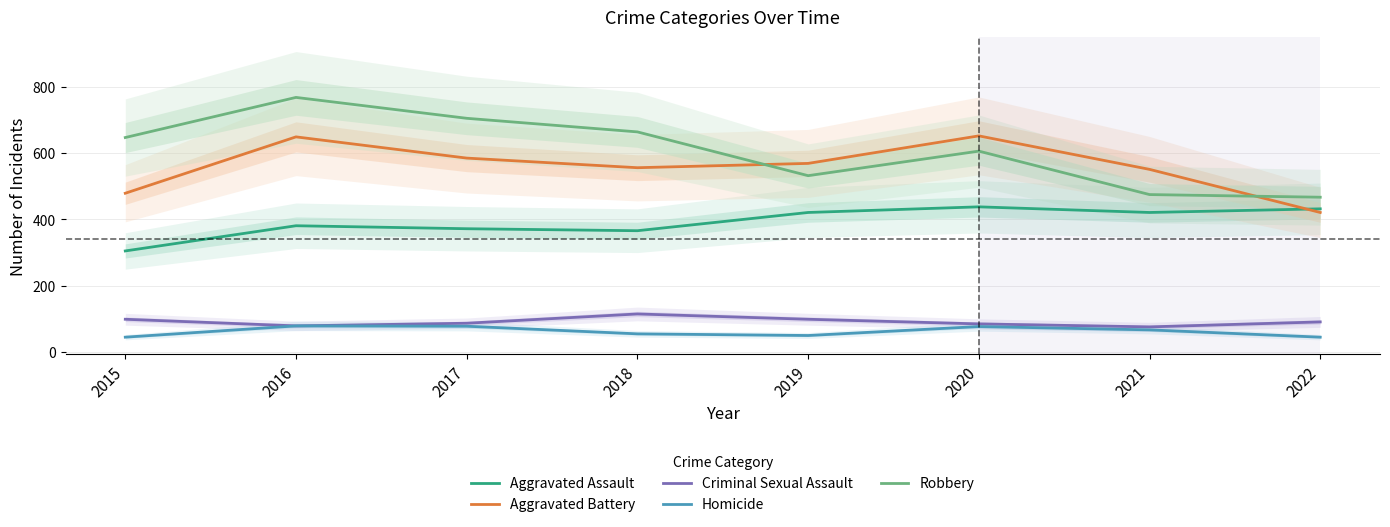

True or false: Aggravated Assault has more than 1 points higher than both neighbors.

True